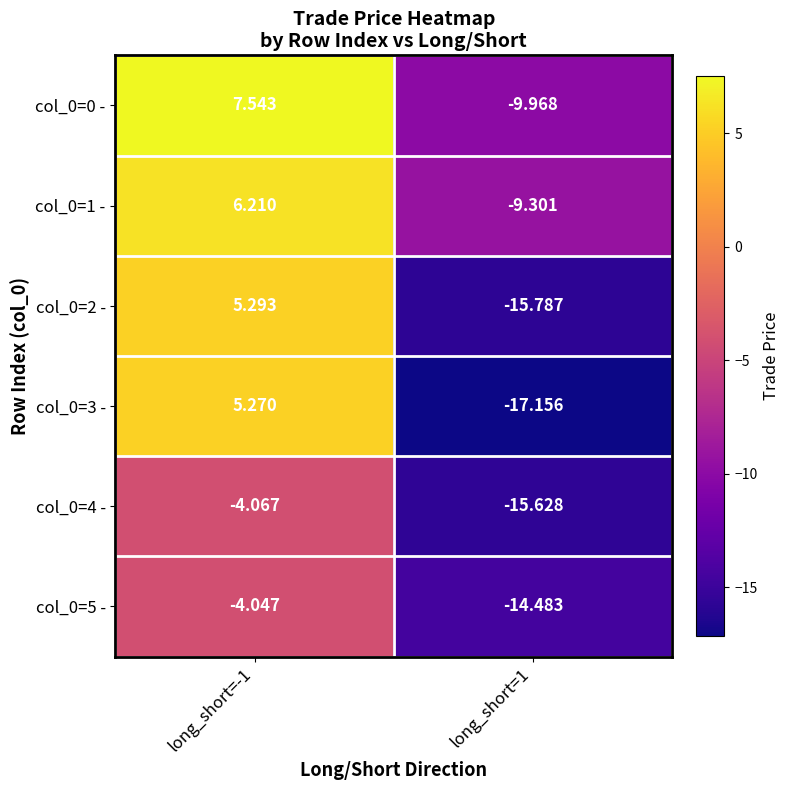

Is the value of col_0=5 - at long_short=1 greater than the value of col_0=3 - at long_short=1?

Yes